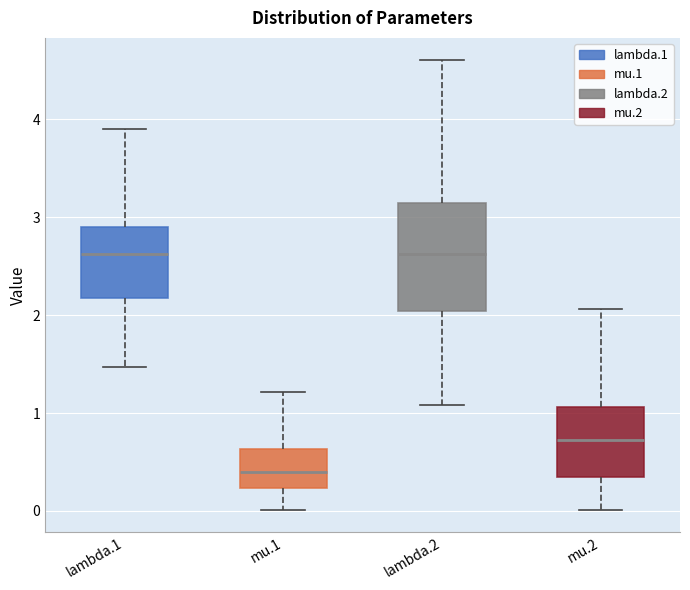

Which box's median line is the lowest?

mu.1